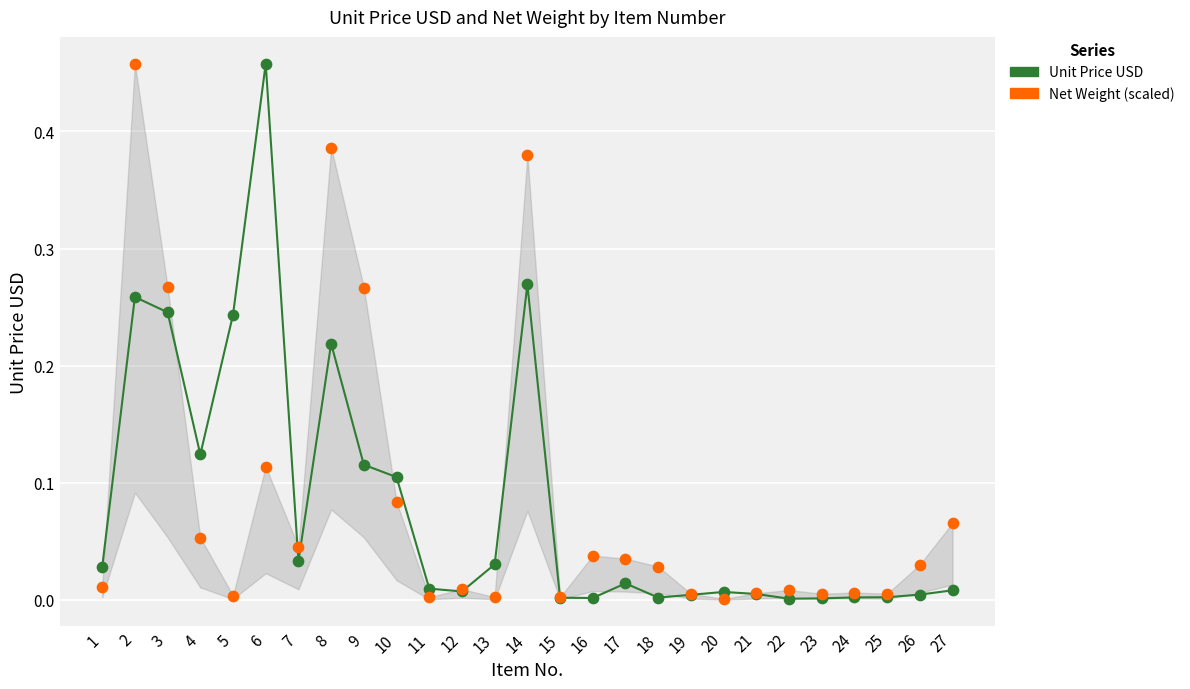

What is the X range (max minus min) for the scatter plot?

26.0